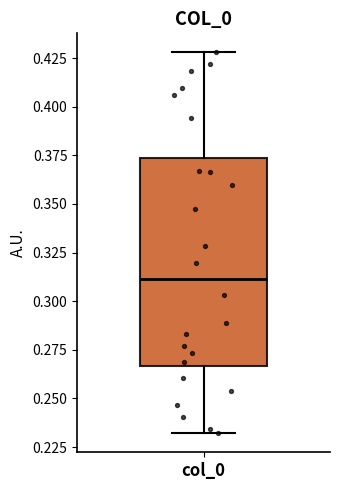

Read this box plot against the y-axis: the position of the median line, the range covered by the box, and the ends of both whiskers. The values are not printed on the chart, so give them approximately, as read against the axis.

median 0.310, box 0.265 to 0.375, whiskers 0.230 to 0.430